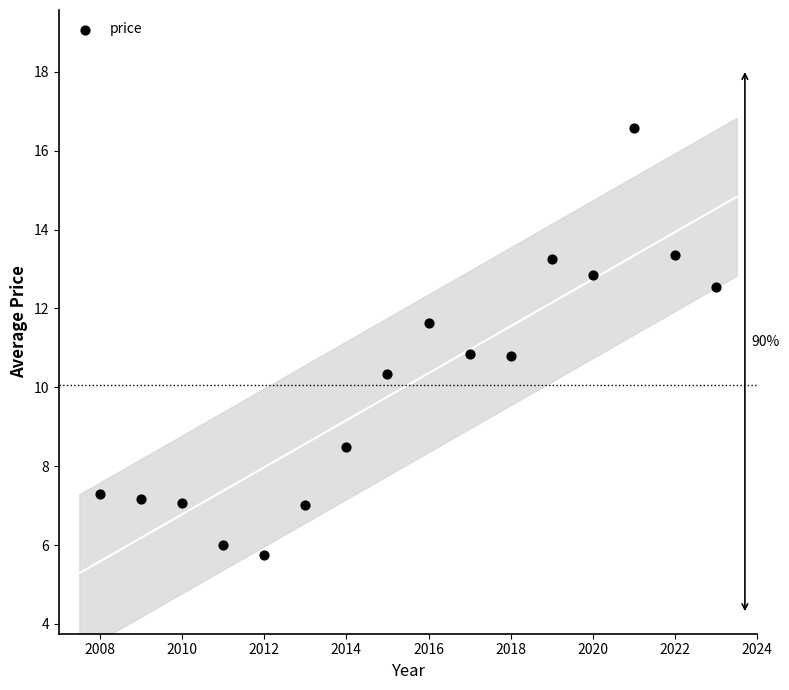

What is the range of X values (max minus min)?

15.0